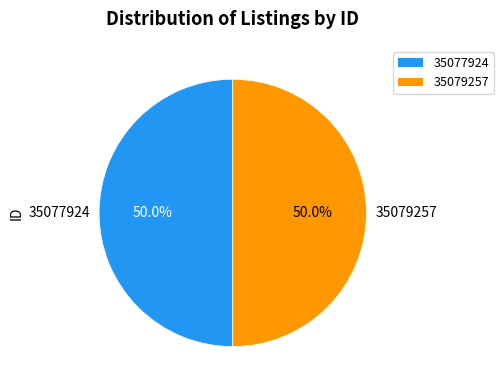

Combined, do 35077924 and 35079257 account for over 50%?

Yes